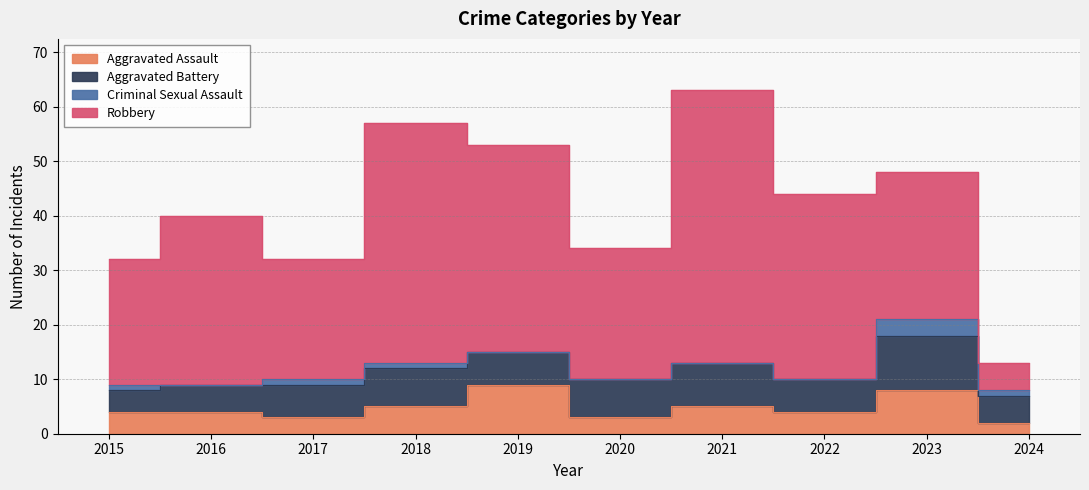

Reading right to left, extract all data points from this chart.

Aggravated Assault: 2	8	4	5	3	9	5	3	4	4
Aggravated Battery: 5	10	6	8	7	6	7	6	5	4
Criminal Sexual Assault: 1	3	0	0	0	0	1	1	0	1
Robbery: 5	27	34	50	24	38	44	22	31	23